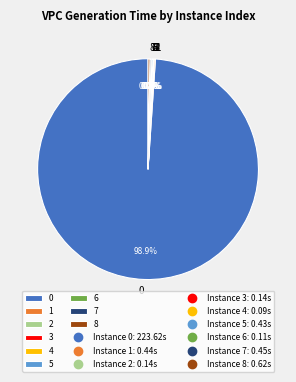

Is there any slice that represents more than half of the pie?

Yes